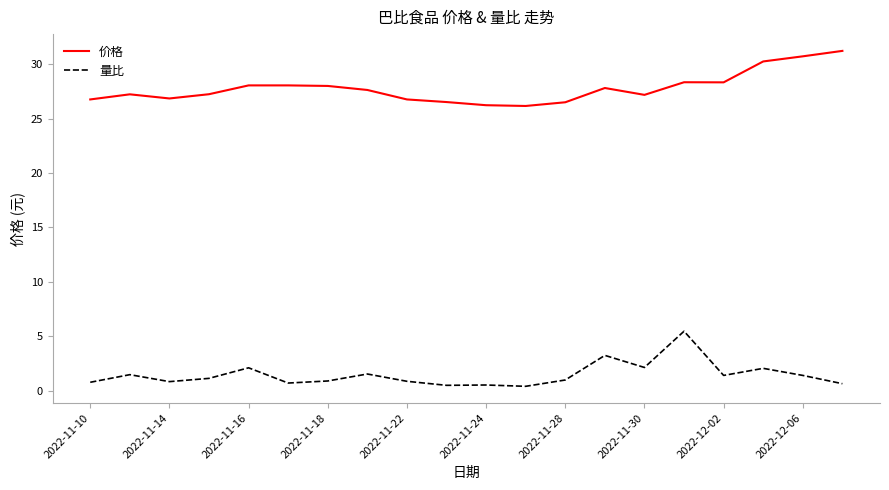

True or false: 价格 and 量比 cross at least once.

False